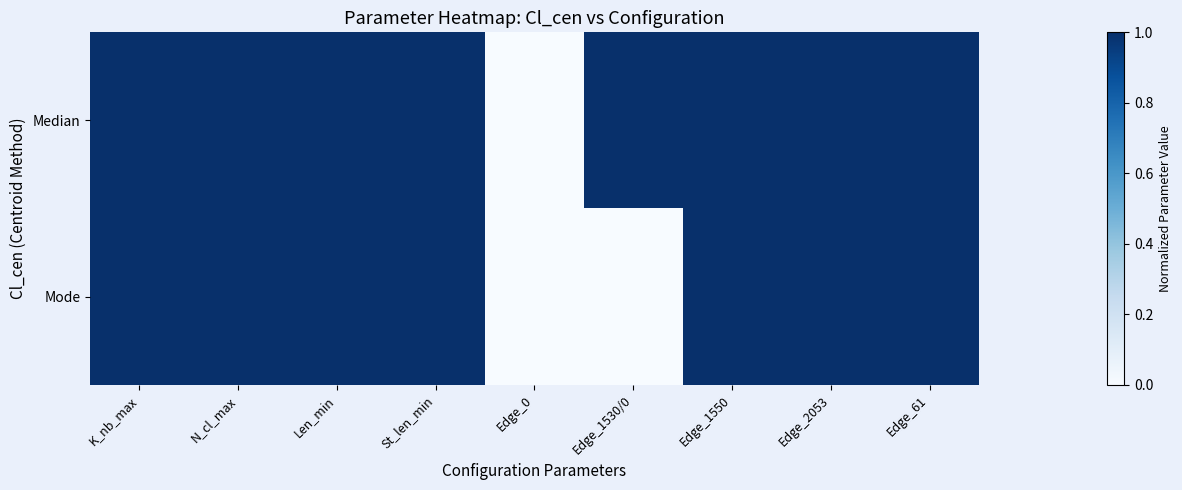

Reading left to right, what are all the values shown in this chart?

Median: K_nb_max=1	N_cl_max=1	Len_min=1	St_len_min=1	Edge_0=0	Edge_1530/0=1	Edge_1550=1	Edge_2053=1	Edge_61=1
Mode: K_nb_max=1	N_cl_max=1	Len_min=1	St_len_min=1	Edge_0=0	Edge_1530/0=0	Edge_1550=1	Edge_2053=1	Edge_61=1